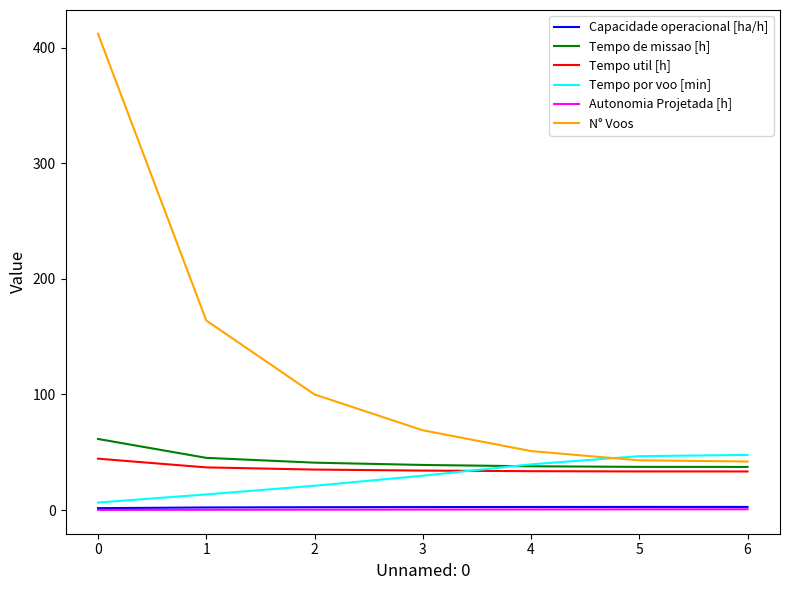

Which series has the largest range (max minus min)?

N° Voos